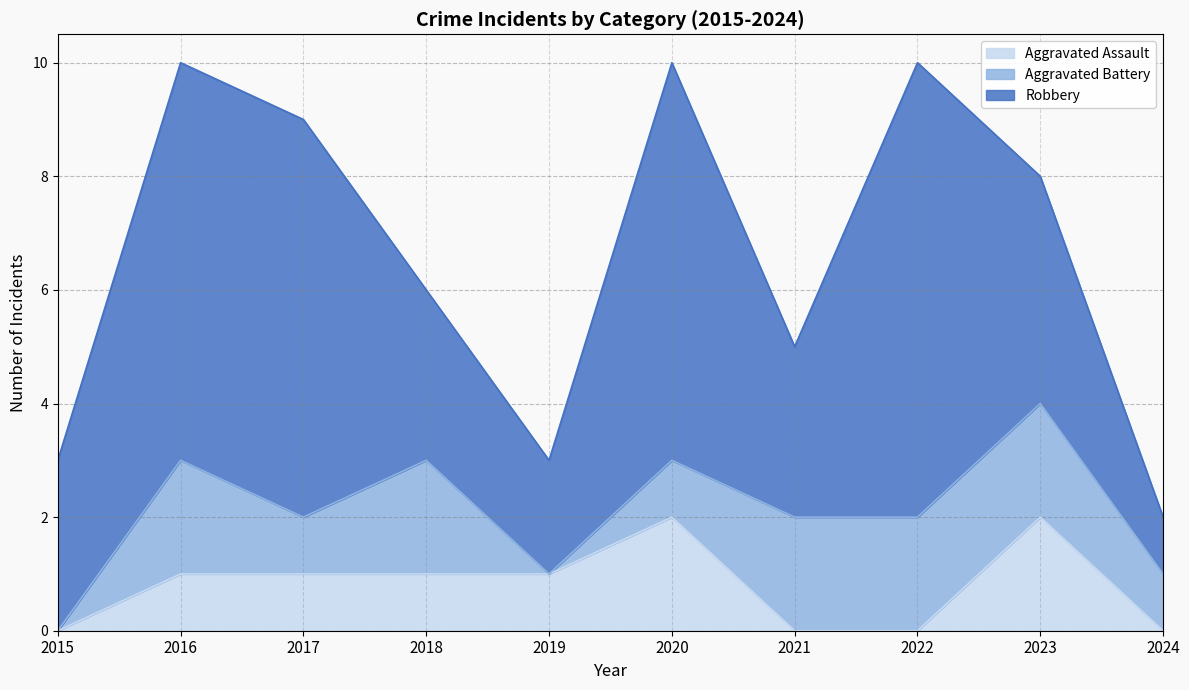

What is the difference between the maximum and minimum values in the Aggravated Assault series?

2